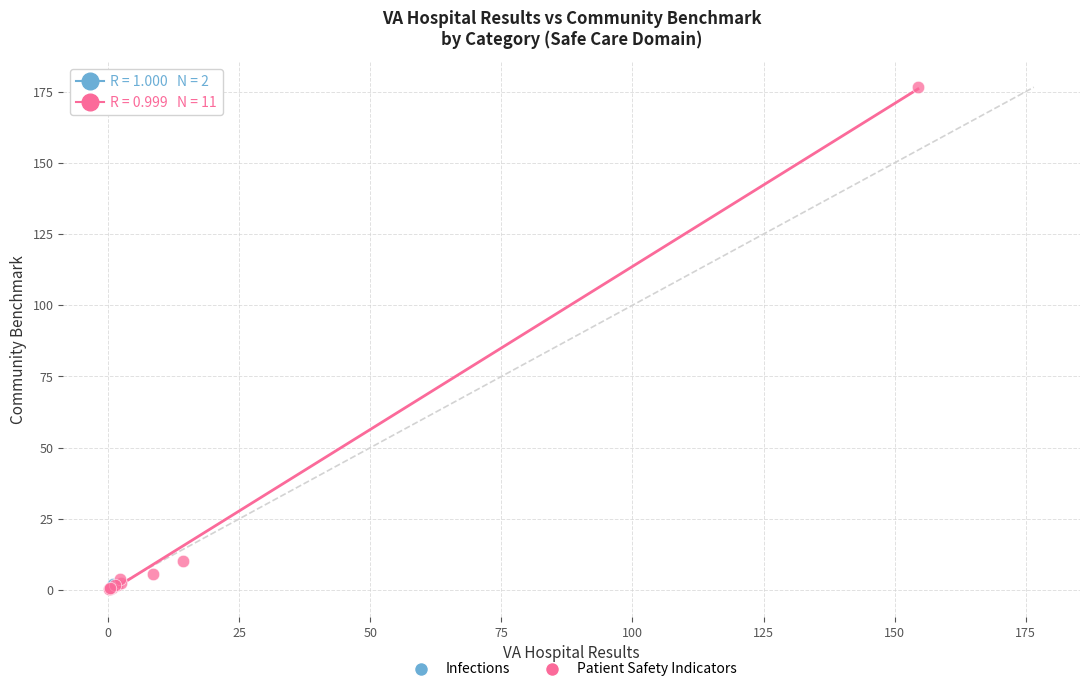

What are all the series names shown in the legend?

Infections, Patient Safety Indicators